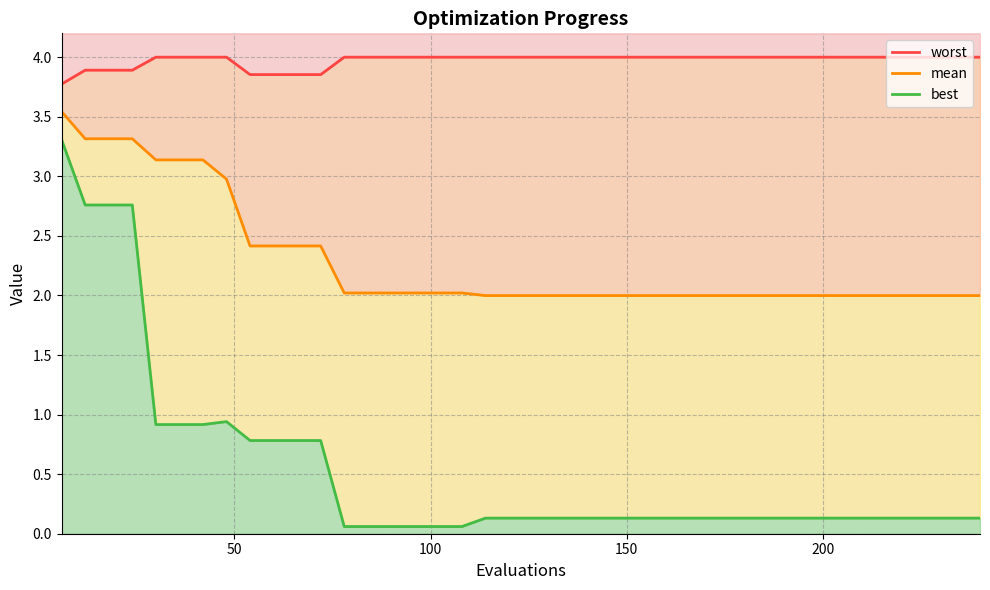

What is the difference between the second highest and second lowest values in the best series?

2.7